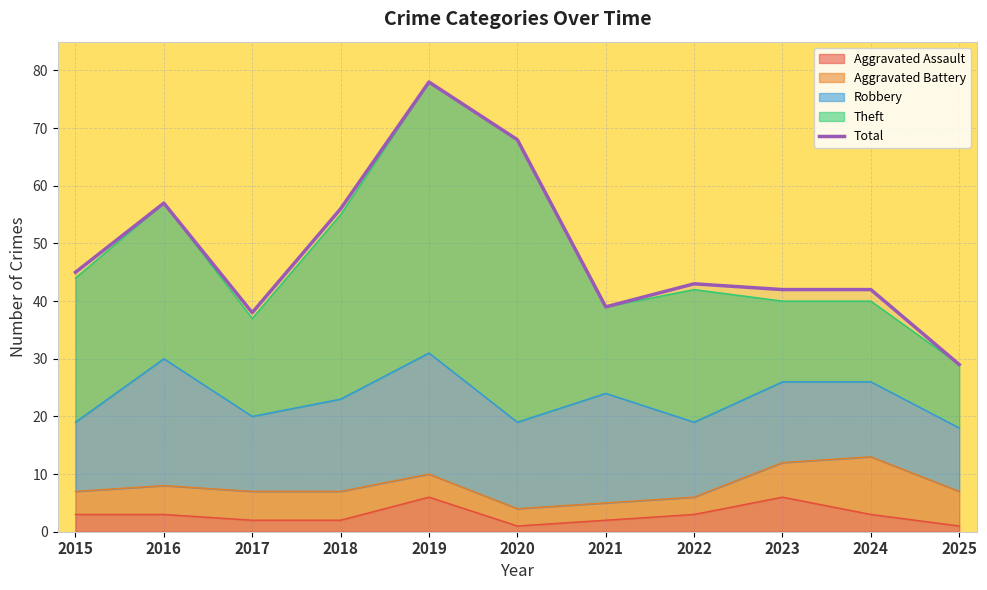

Approximately how many times larger is the value at 2016 compared to 2018?

1.0